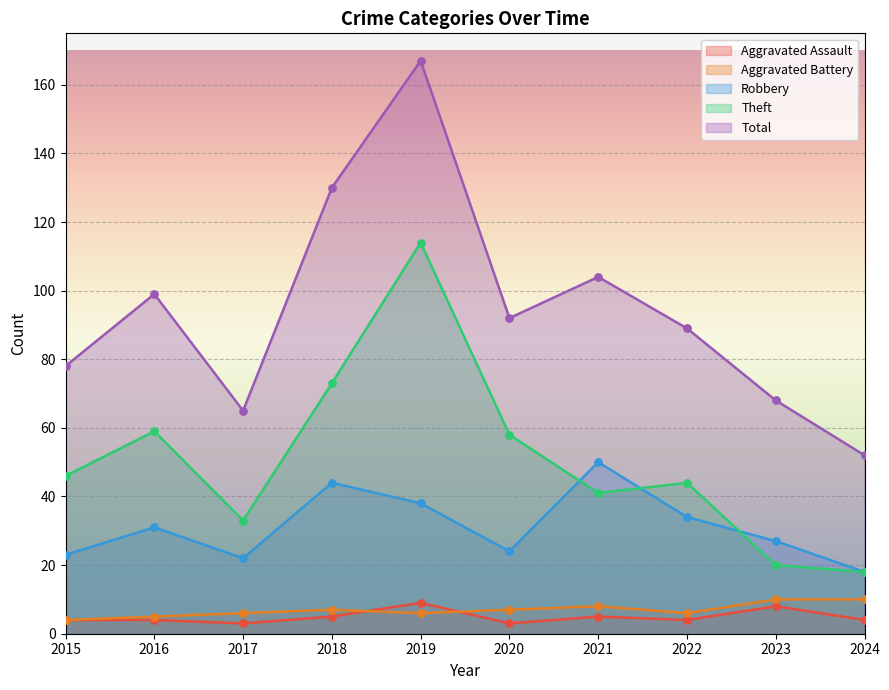

Is the value of Aggravated Assault at 2024 greater than the value of Robbery at 2023?

No